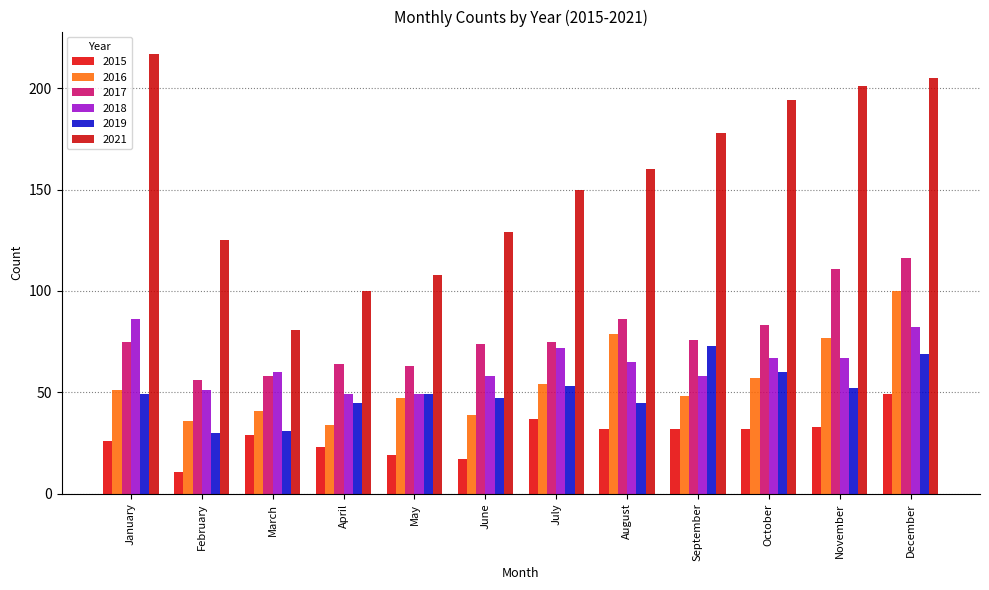

Which category has the lowest value in the 2018 series?

April